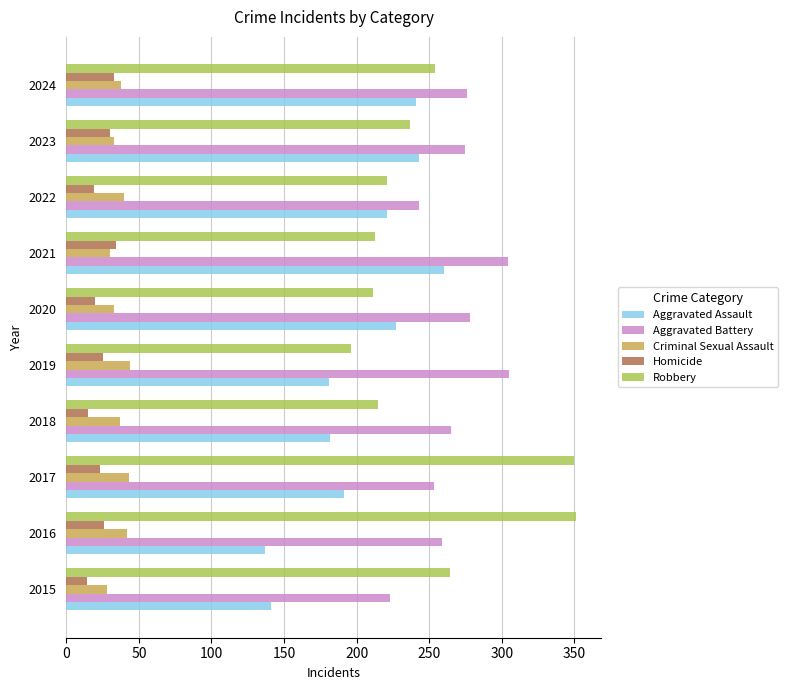

Which series has the widest spread of values?

Robbery